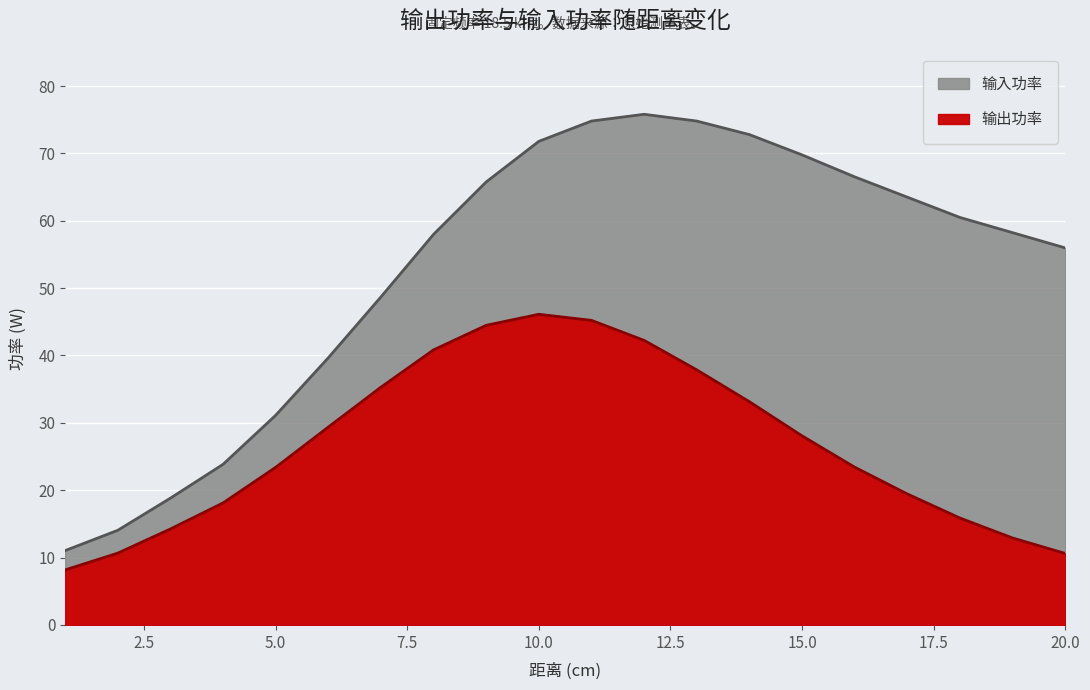

In 输入功率, how many points are higher than both neighbors (excluding endpoints)?

1